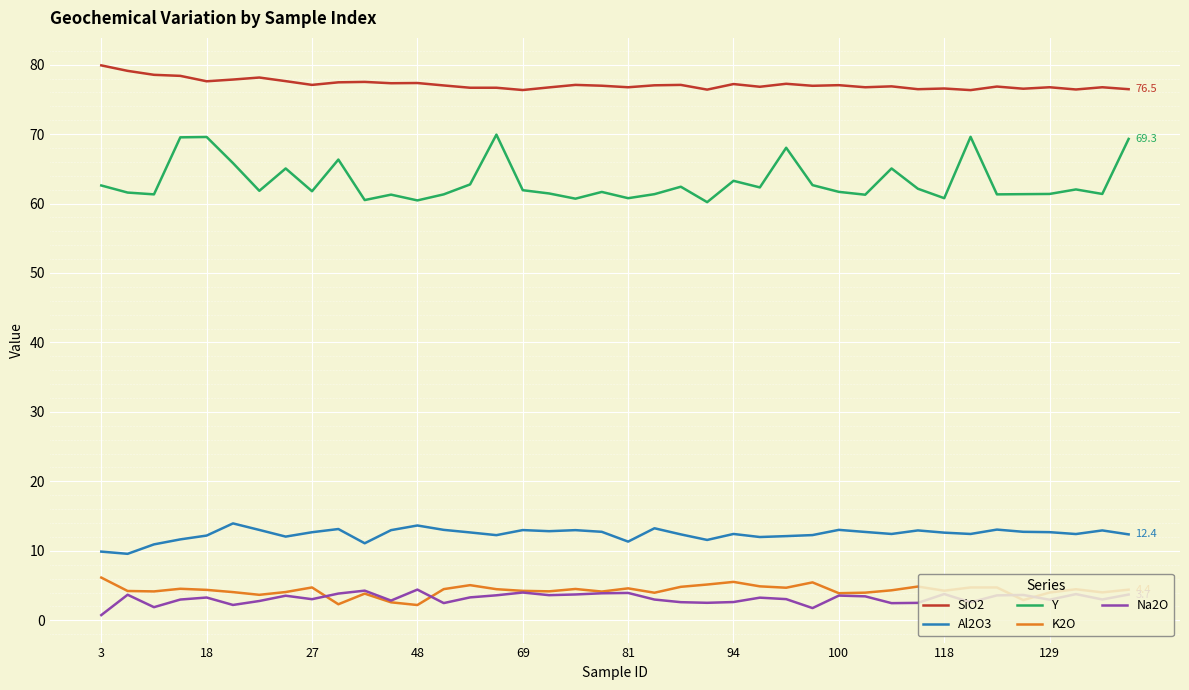

True or false: Al2O3 and Y intersect in this chart.

False